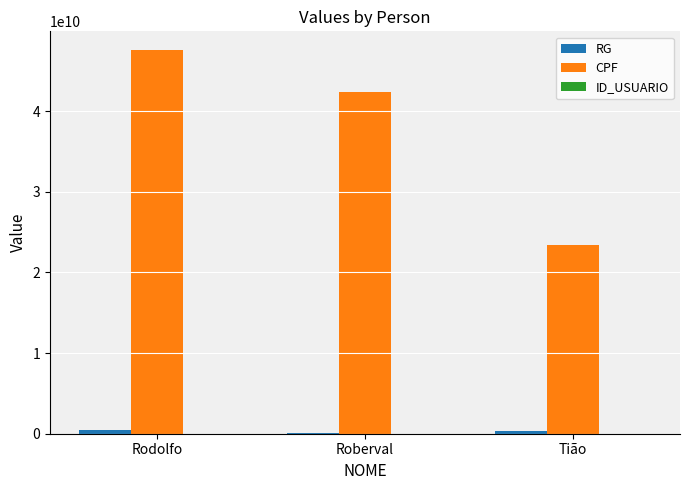

The CPF series shows 42365748765 at Roberval. True or false?

True